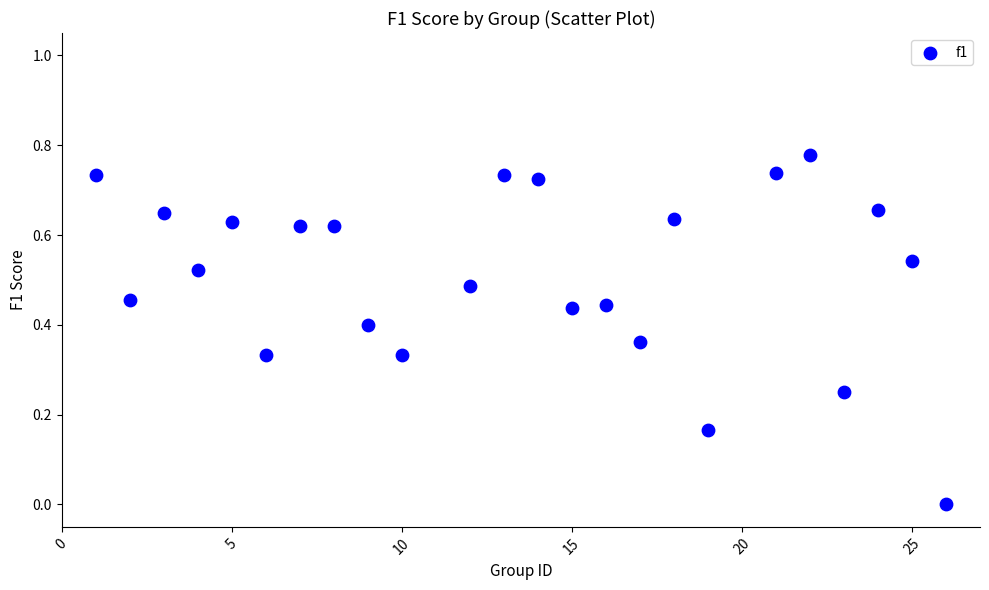

What is the range of X values (max minus min)?

25.0